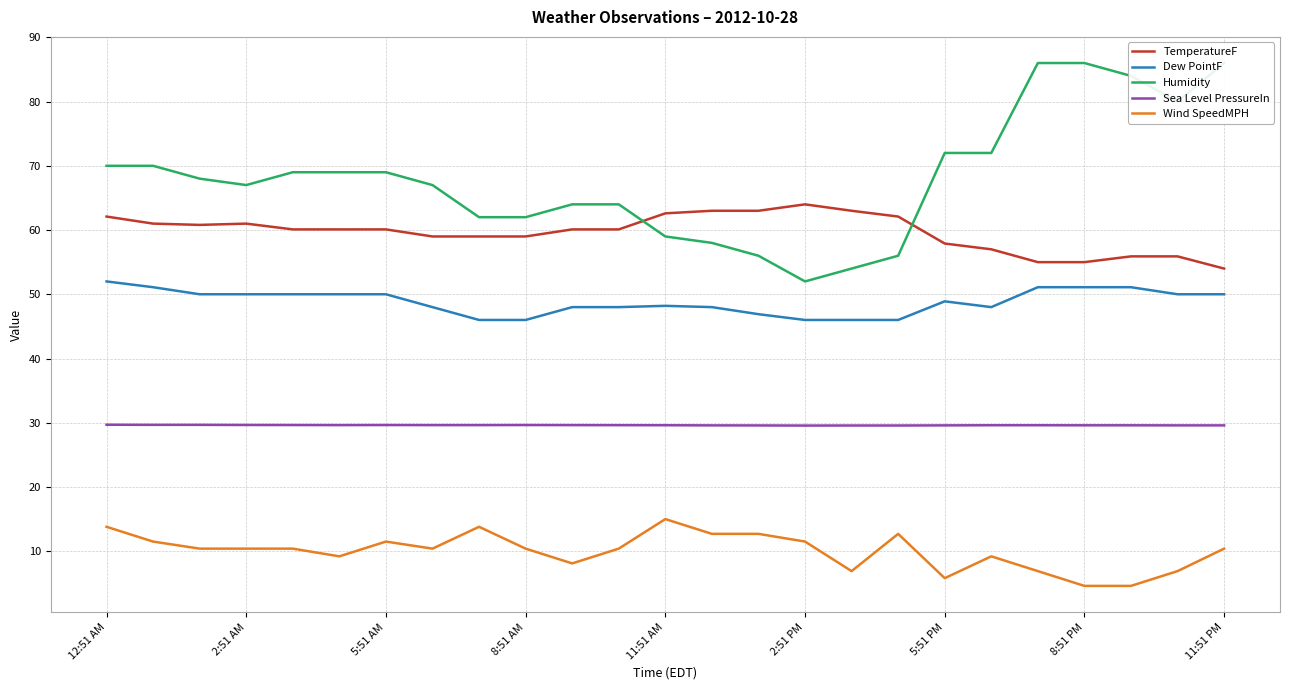

The value of Sea Level PressureIn at 19 is 40.2. True or false?

False